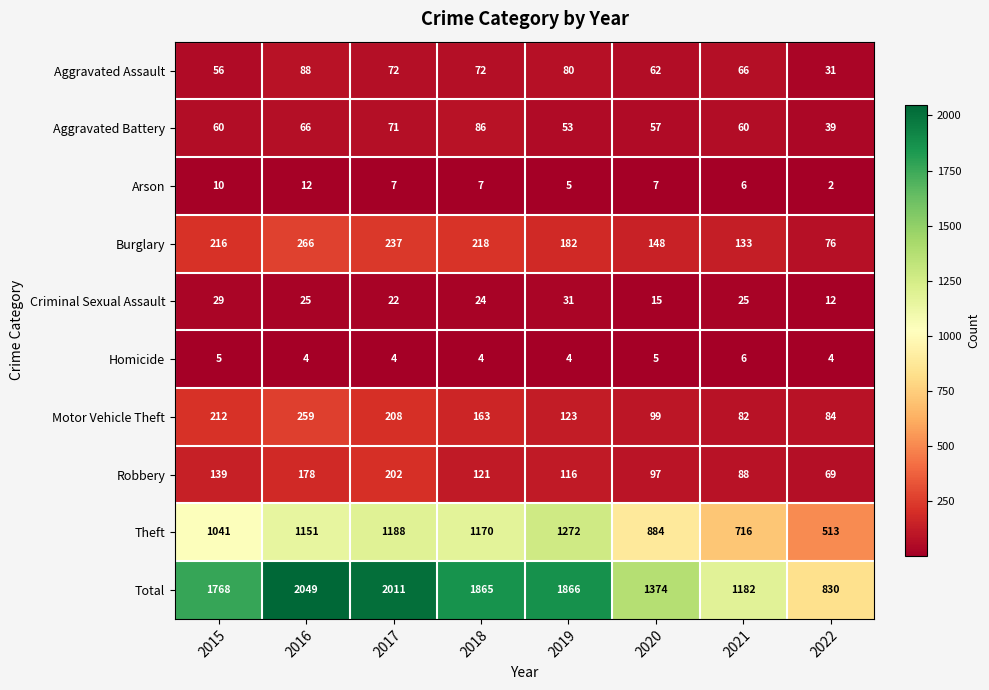

What is the difference between the maximum and minimum values in the Arson series?

10